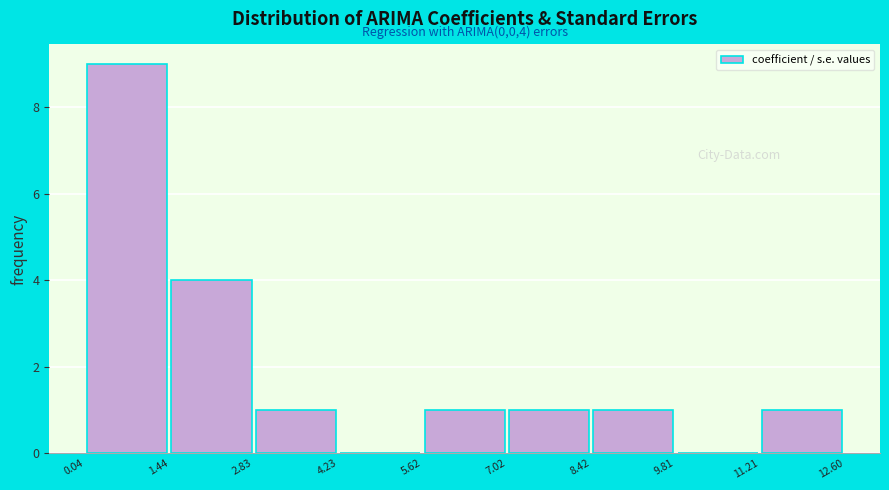

Over which range of the x-axis is the bar tallest?

0.04 to 1.44